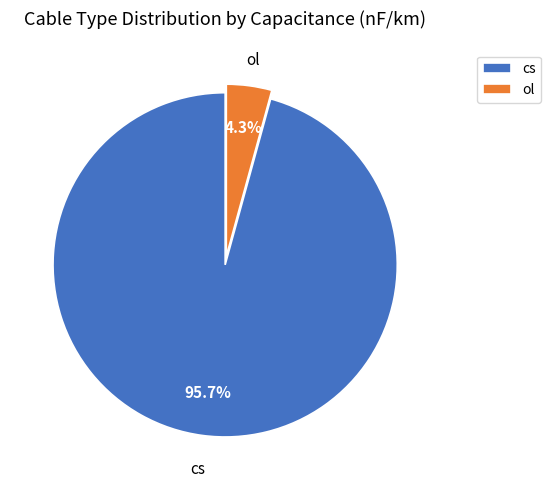

Does cs account for over 50% of the chart?

Yes